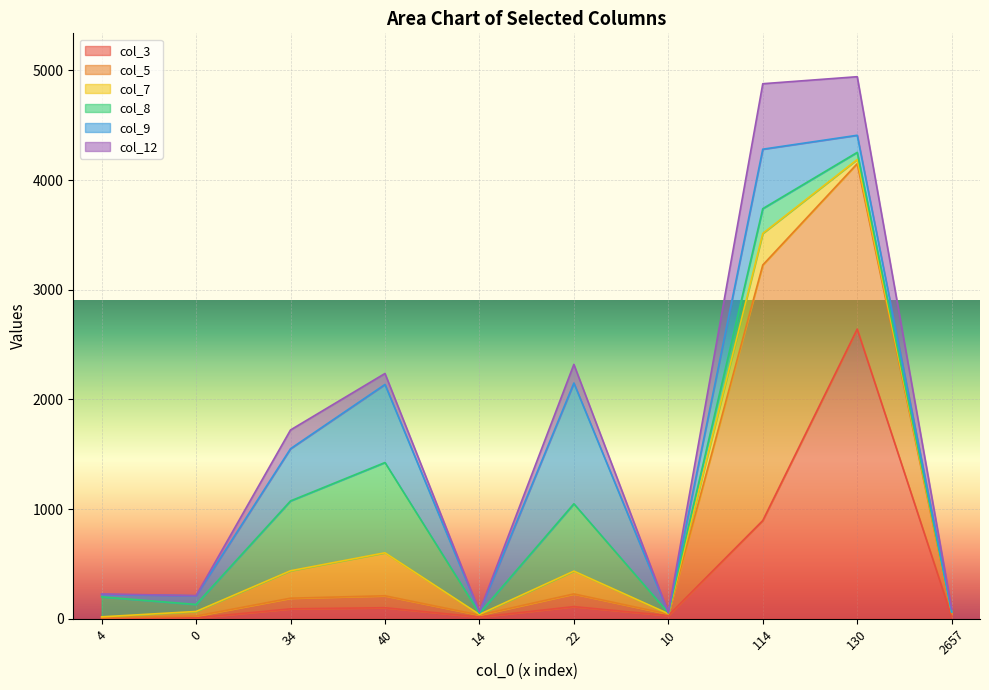

What is the total value across all series at 0?

211